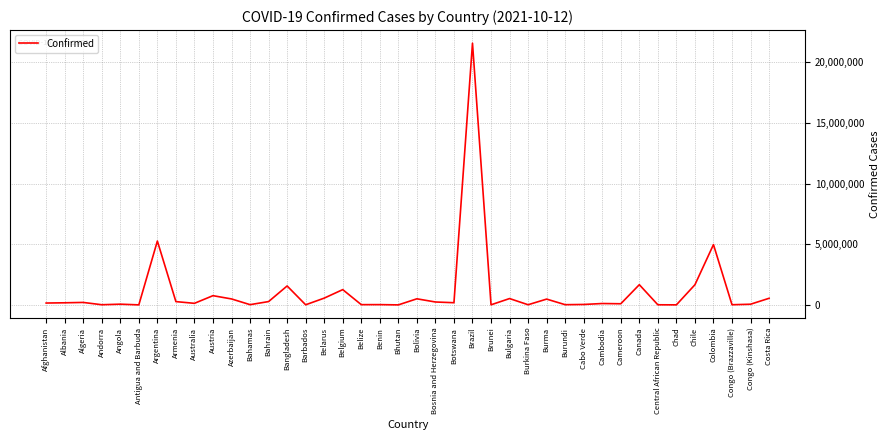

Which has a higher value, Belize or Bangladesh?

Bangladesh